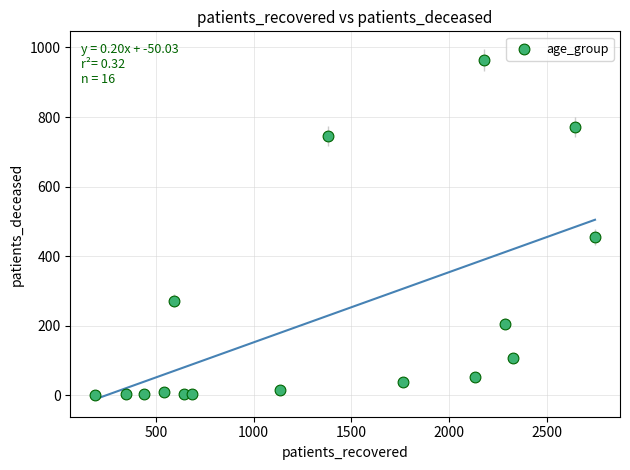

What is the range of Y values (max minus min)?

964